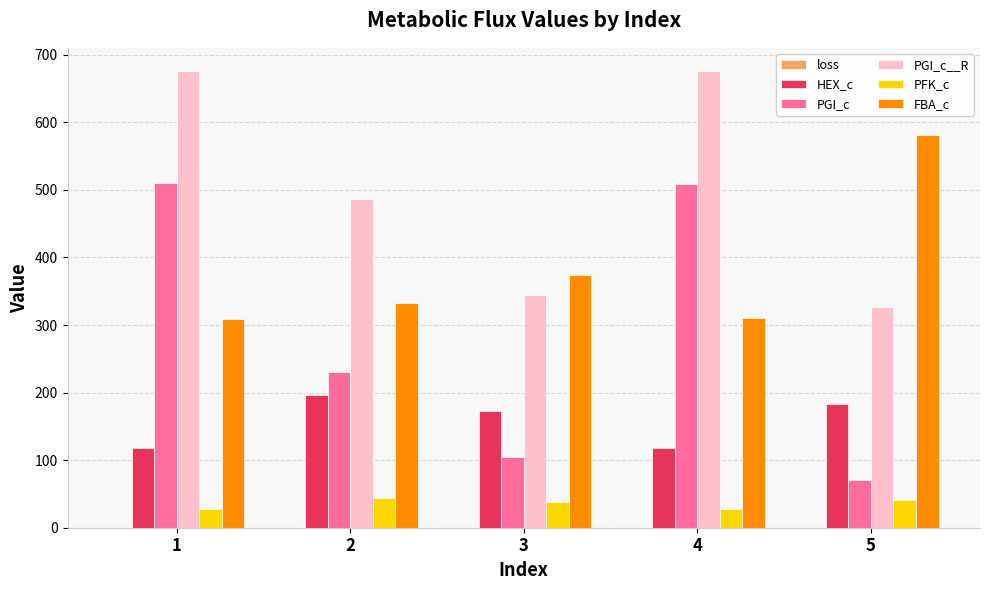

How many groups of bars are there?

5